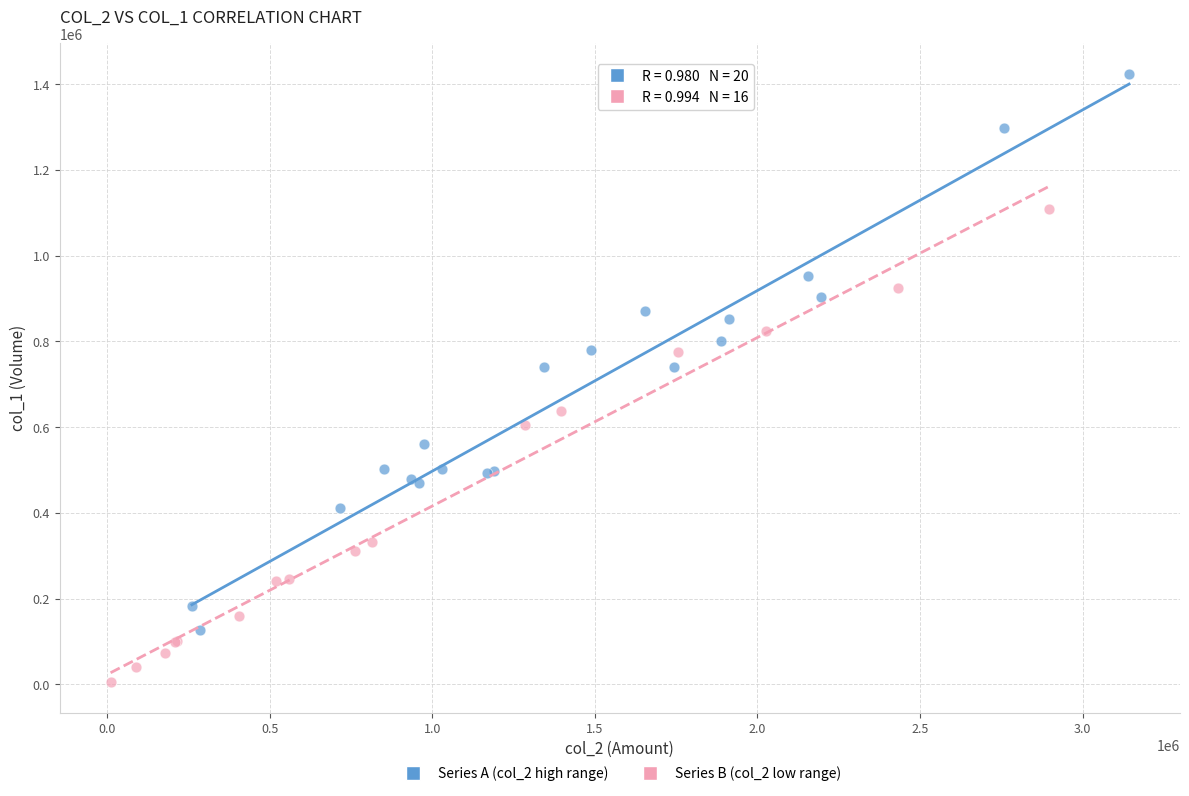

Which series reaches the maximum Y coordinate?

Series A (col_2 high range)